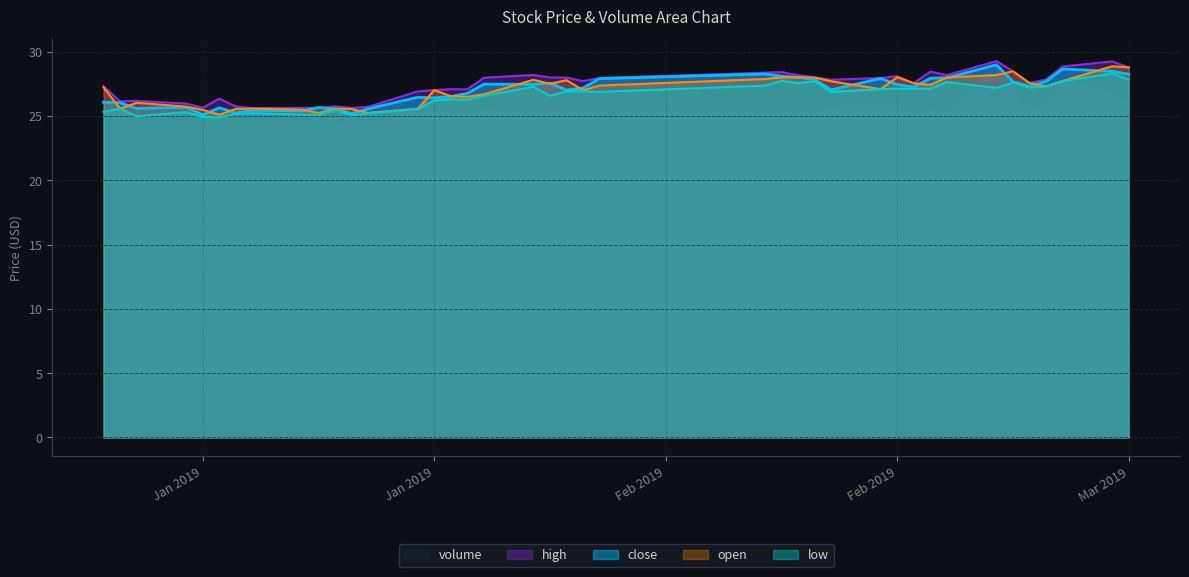

What is the difference between the maximum and second lowest values in the close series?

3.8